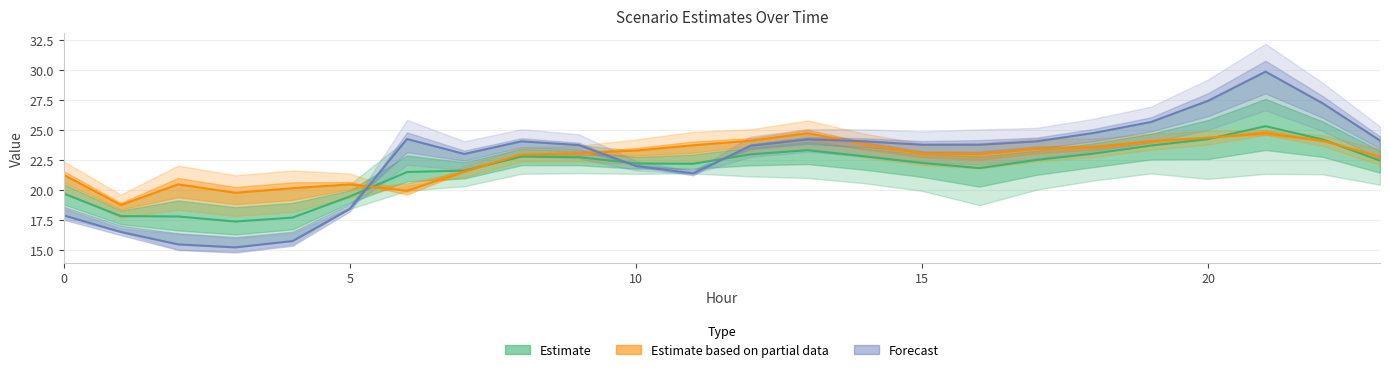

Count the number of data series in this chart.

3